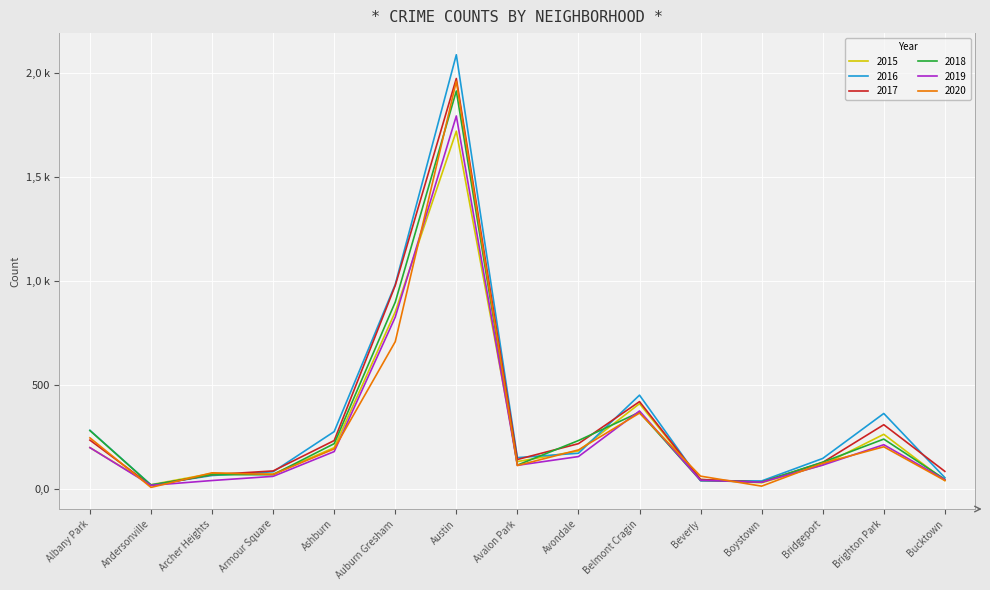

Is this an area chart (filled region under the line)?

No